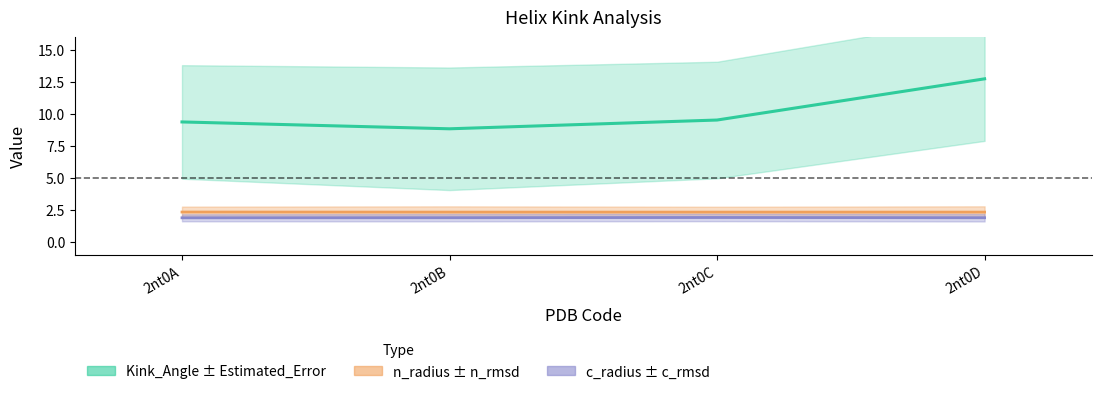

The value of n_radius at 2nt0C is 2.3. True or false?

True